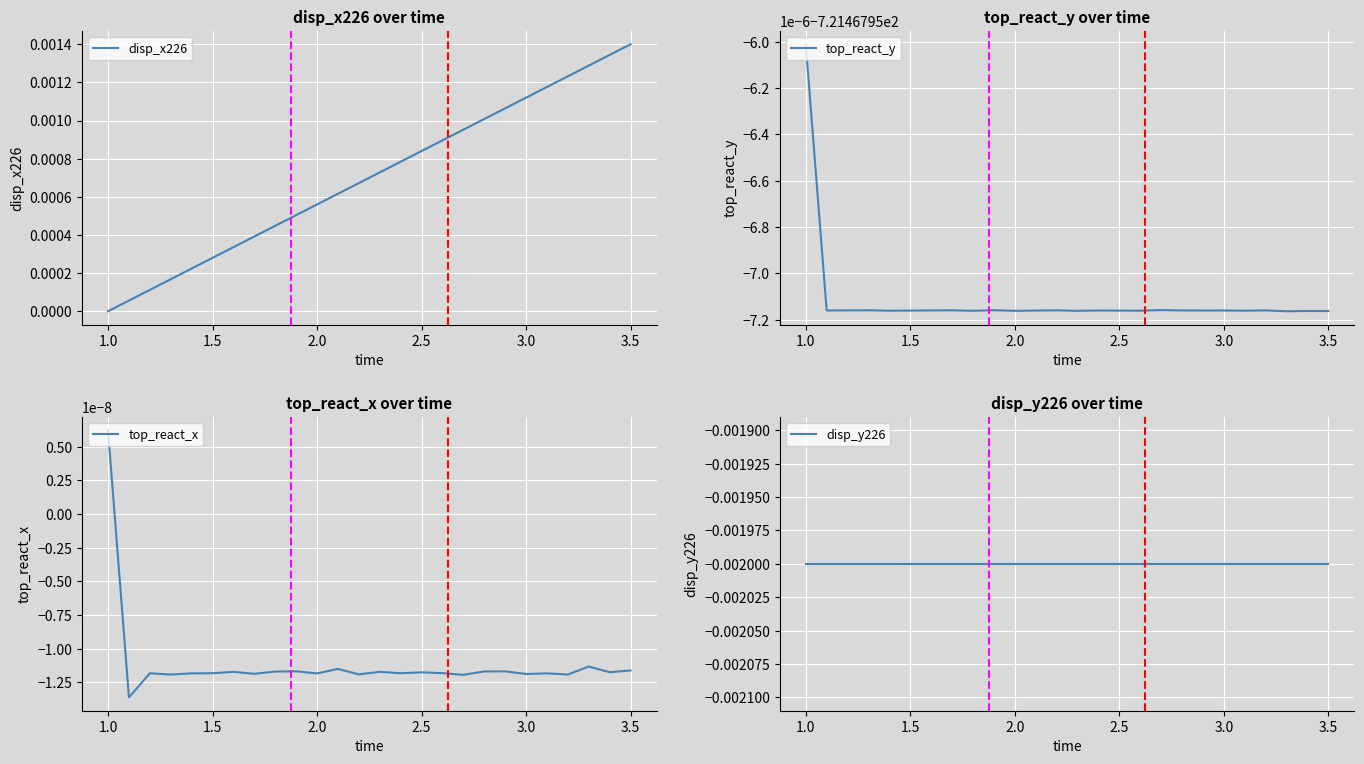

True or false: top_react_y and disp_x226 cross at least once.

False